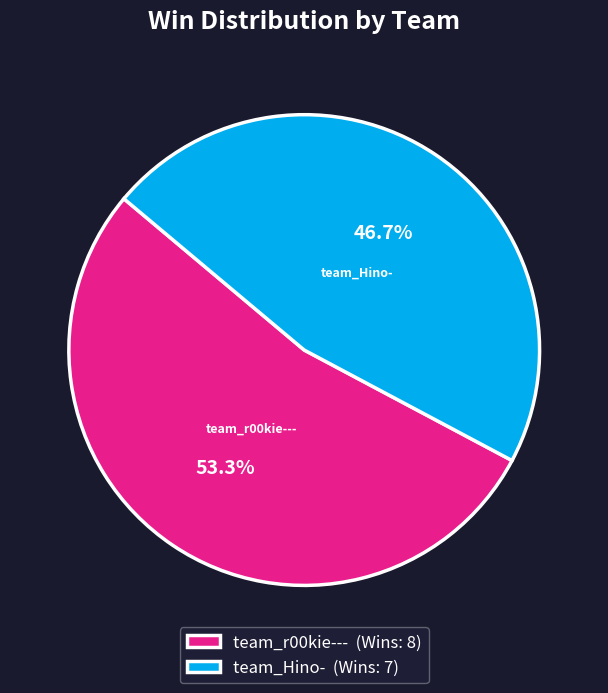

Which slice represents more than half of the pie?

team_r00kie---